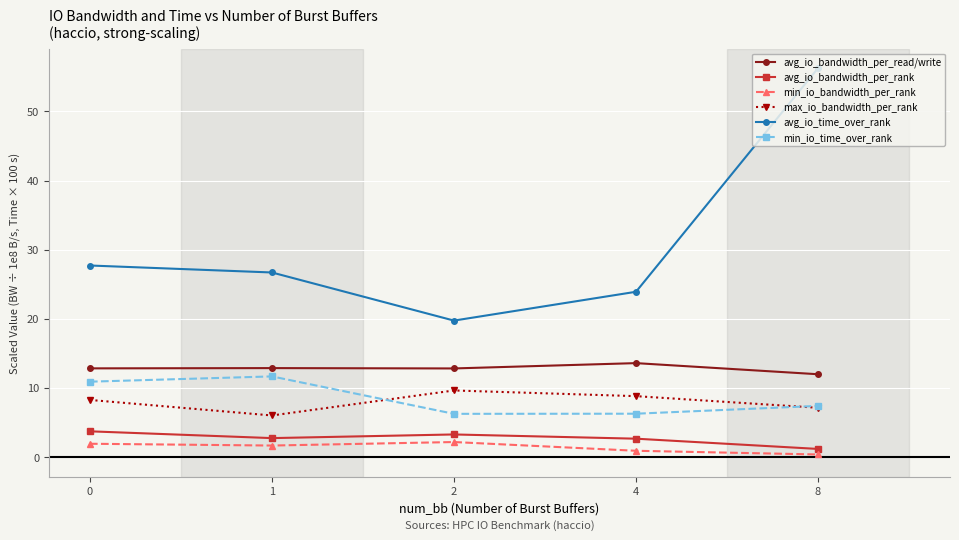

What is the difference between the maximum and minimum values in the avg_io_time_over_rank series?

36.5